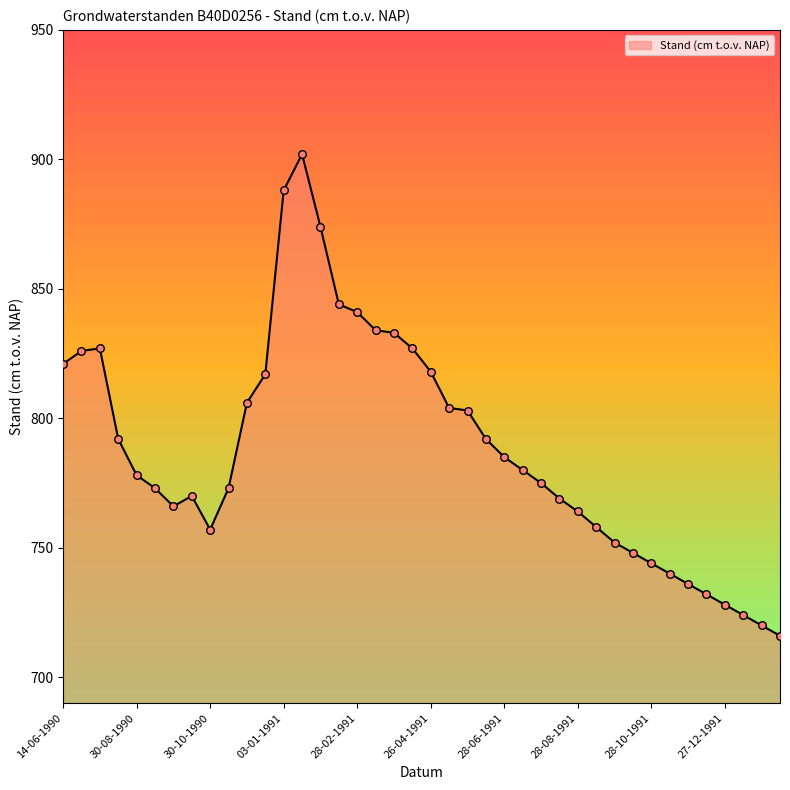

What is the maximum value shown in the chart?

902